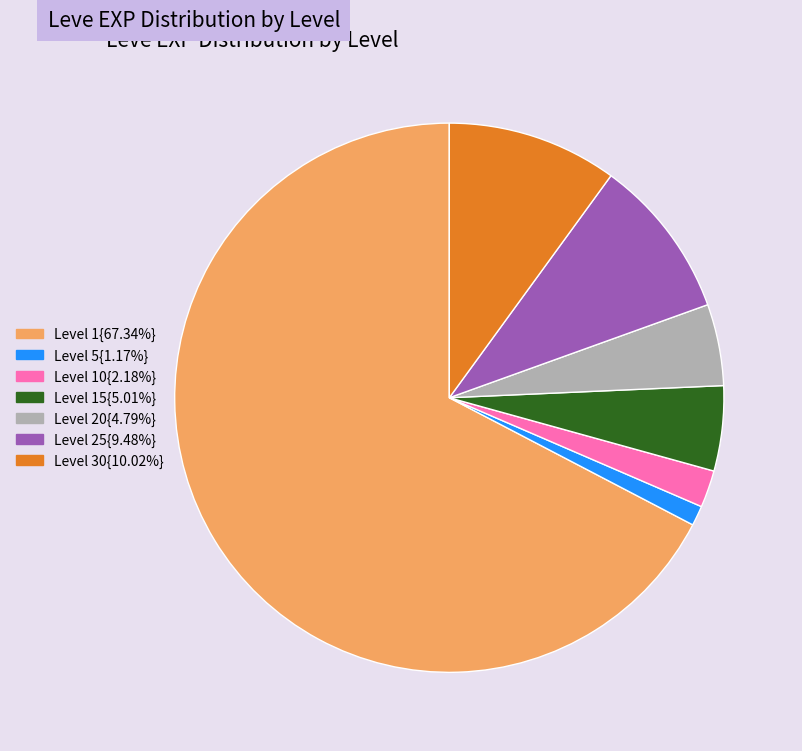

Is there a majority slice in this chart?

Yes